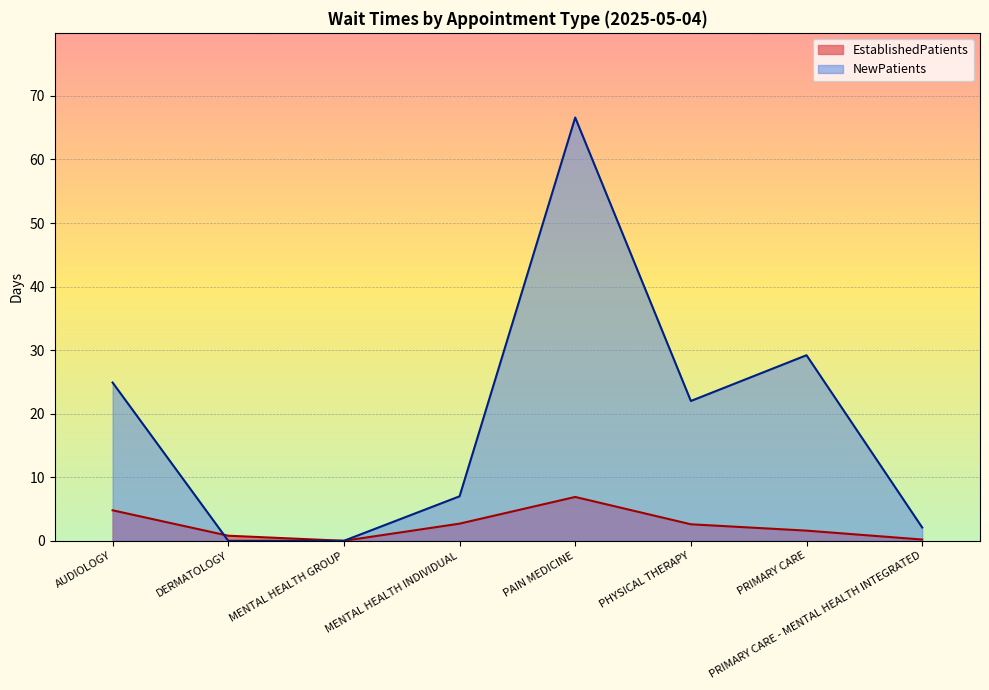

The value of NewPatients at PAIN MEDICINE is 109.1. True or false?

False